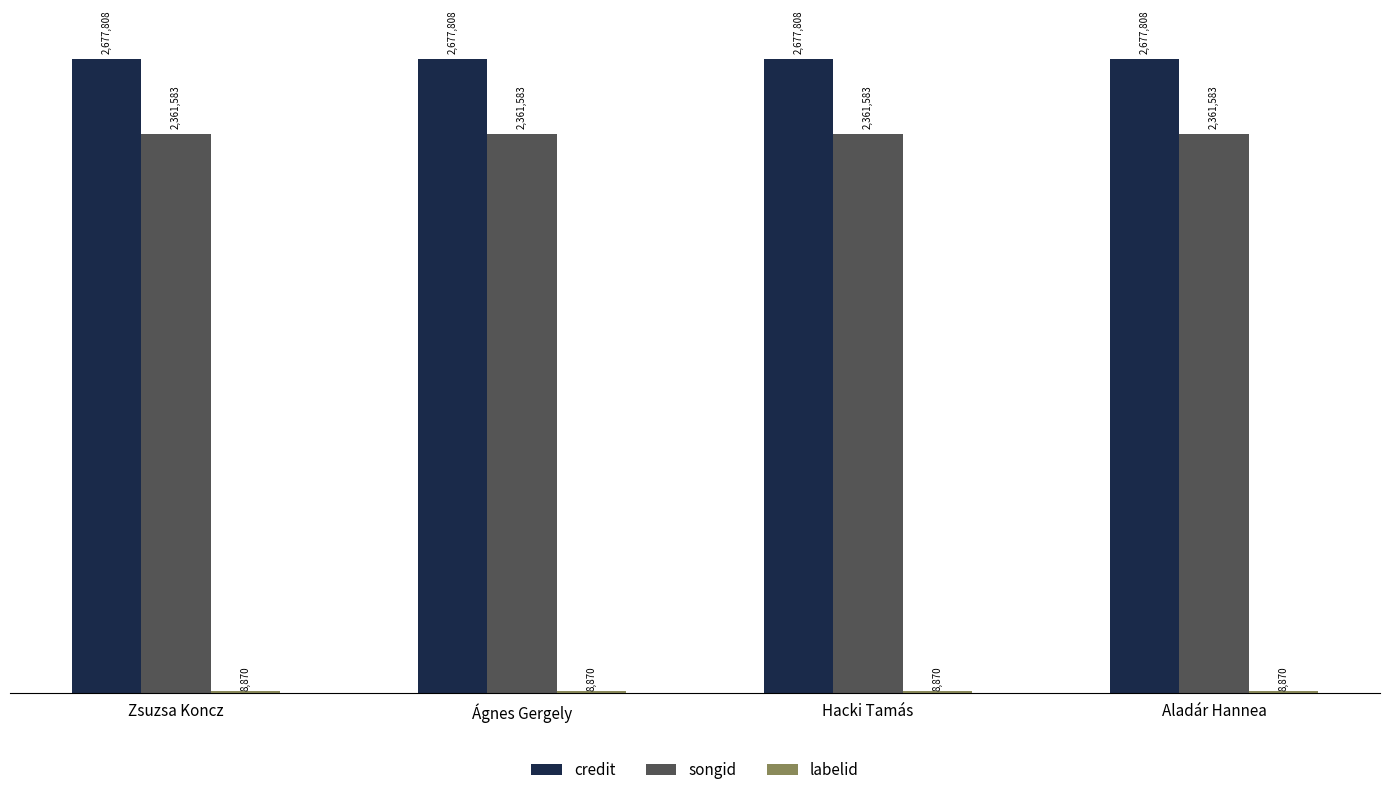

Does the chart contain any negative values?

No